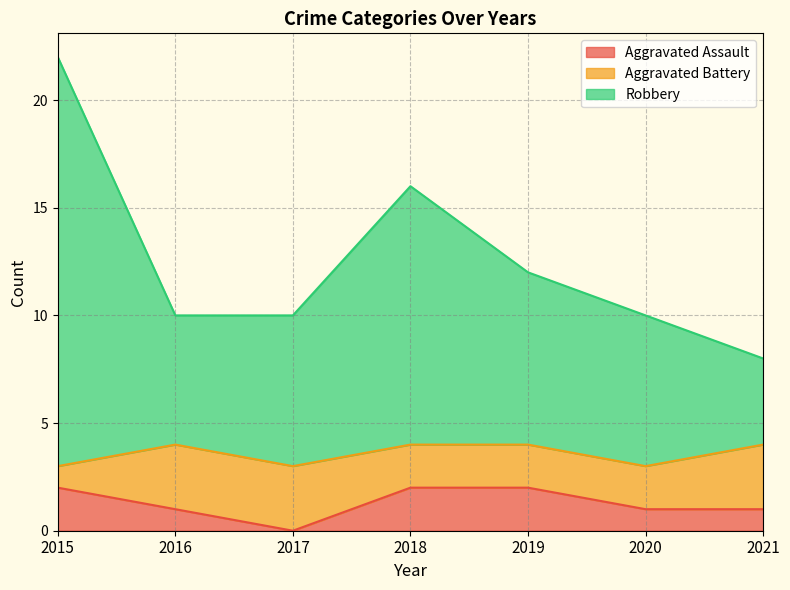

List the labels in order of Aggravated Assault value, smallest first.

2017, 2016, 2020, 2021, 2015, 2018, 2019